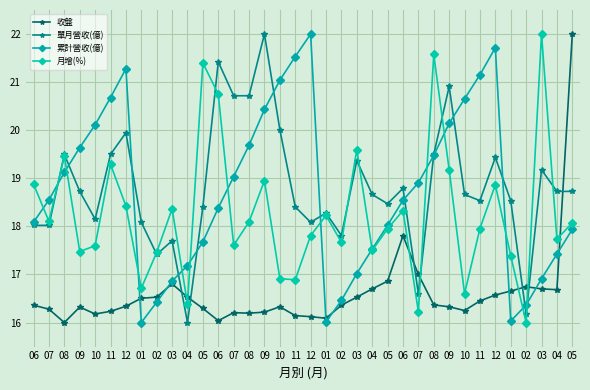

What is the sum of all 月增(%) values?

657.4